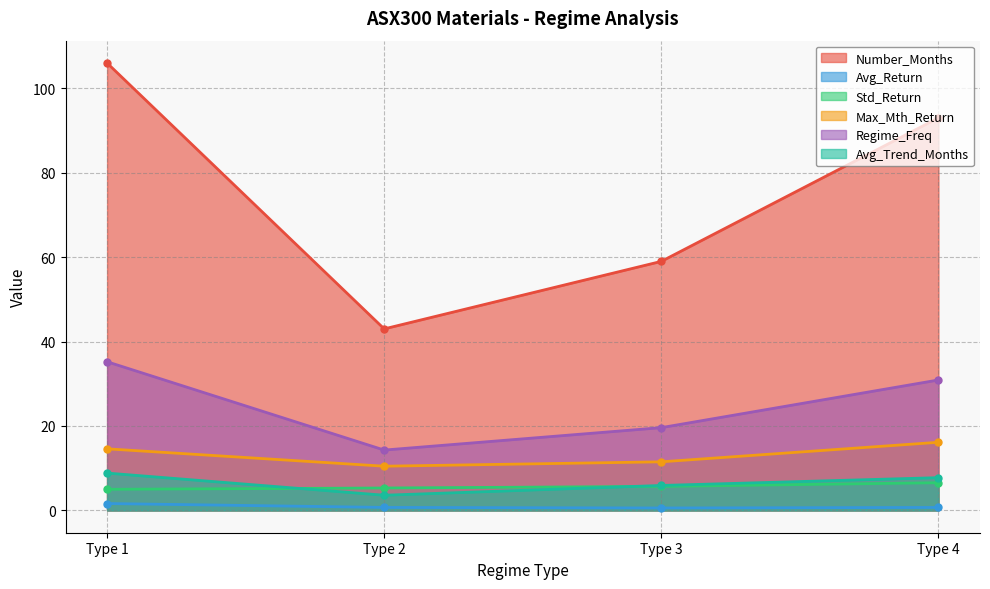

What value does the Regime_Freq series have at Type 3?

19.6